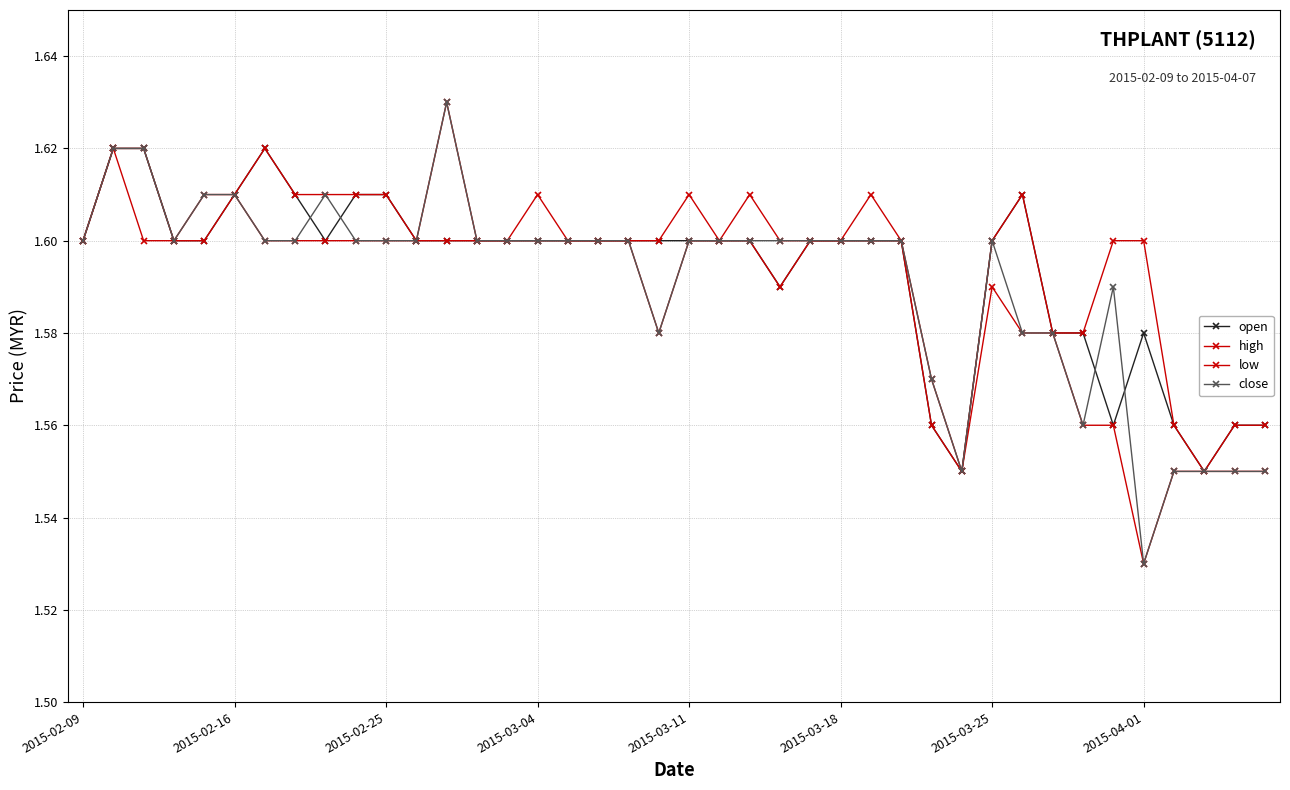

How many lines are shown in the chart?

4